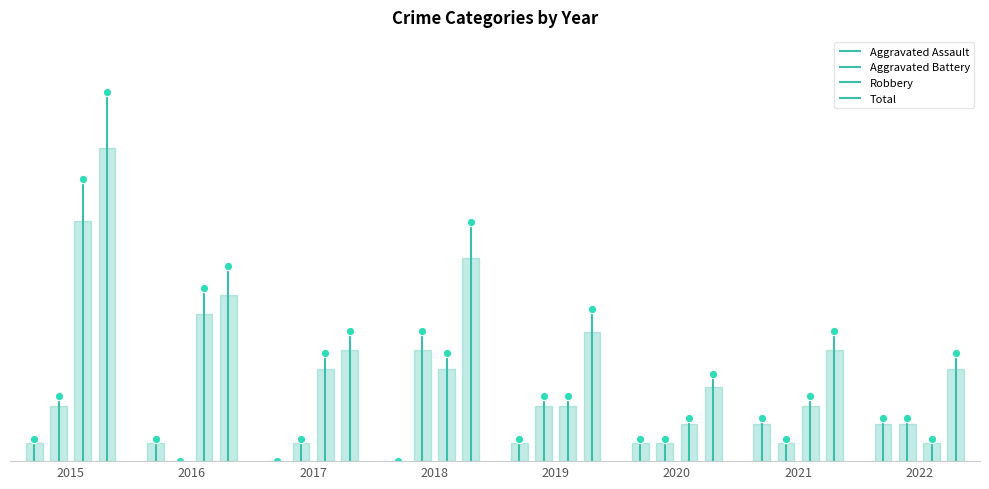

How many lines are shown in the chart?

4